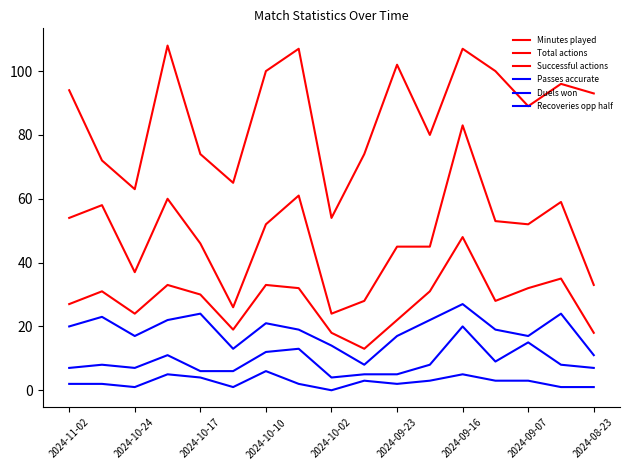

What is the value of the Recoveries opp half point at the 8th from the left?

2